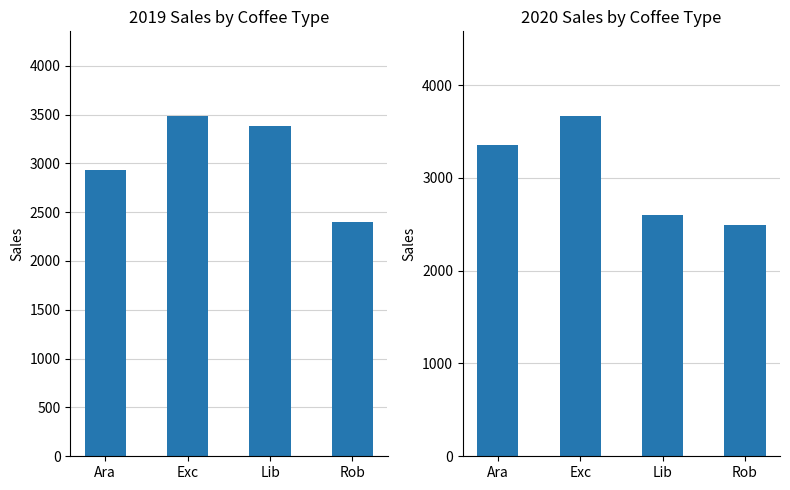

At which category is the sum across all series the highest?

Exc